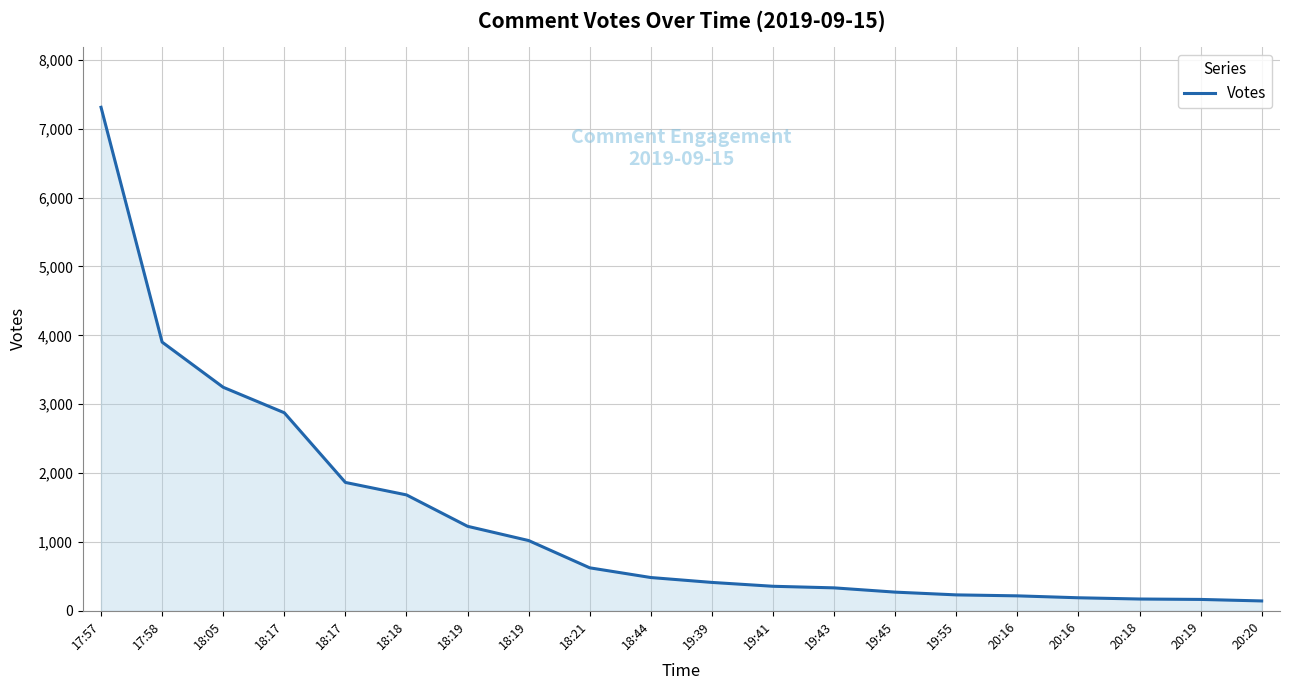

Is it true that the value at 18:17 is 3783?

False